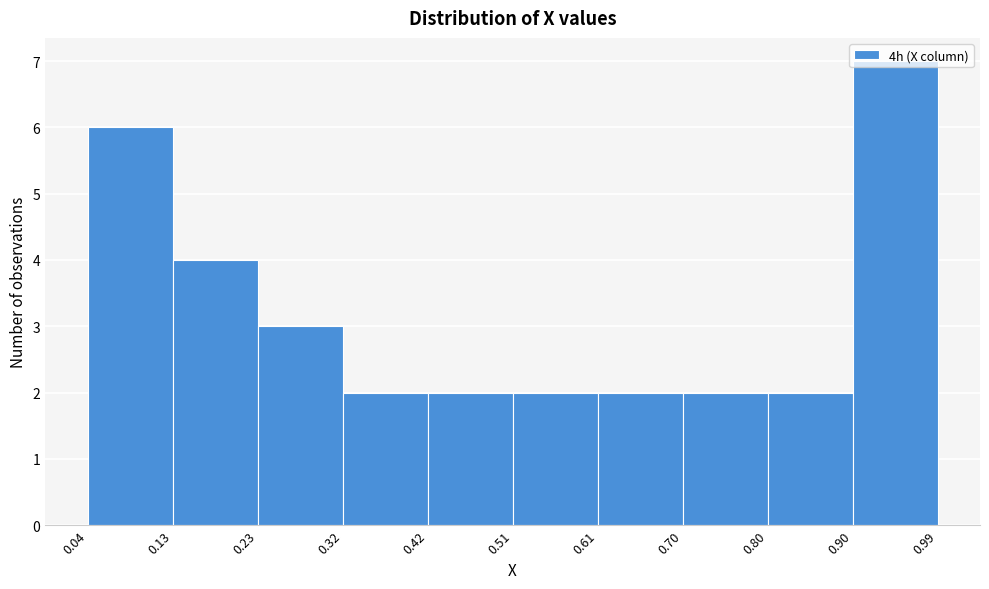

Reading left to right, list every bar in this chart as the range it spans on the x-axis followed by its height. The values are not printed on the chart, so give them approximately, as read against the axis.

0.04 to 0.13: 6
0.13 to 0.23: 4
0.23 to 0.32: 3
0.32 to 0.42: 2
0.42 to 0.51: 2
0.51 to 0.61: 2
0.61 to 0.70: 2
0.70 to 0.80: 2
0.80 to 0.90: 2
0.90 to 0.99: 7